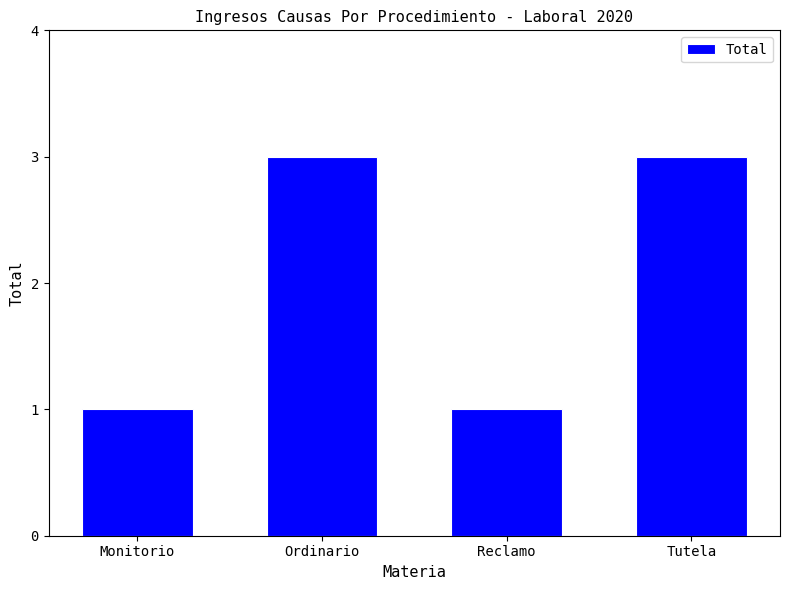

The value at Ordinario is 3. True or false?

True